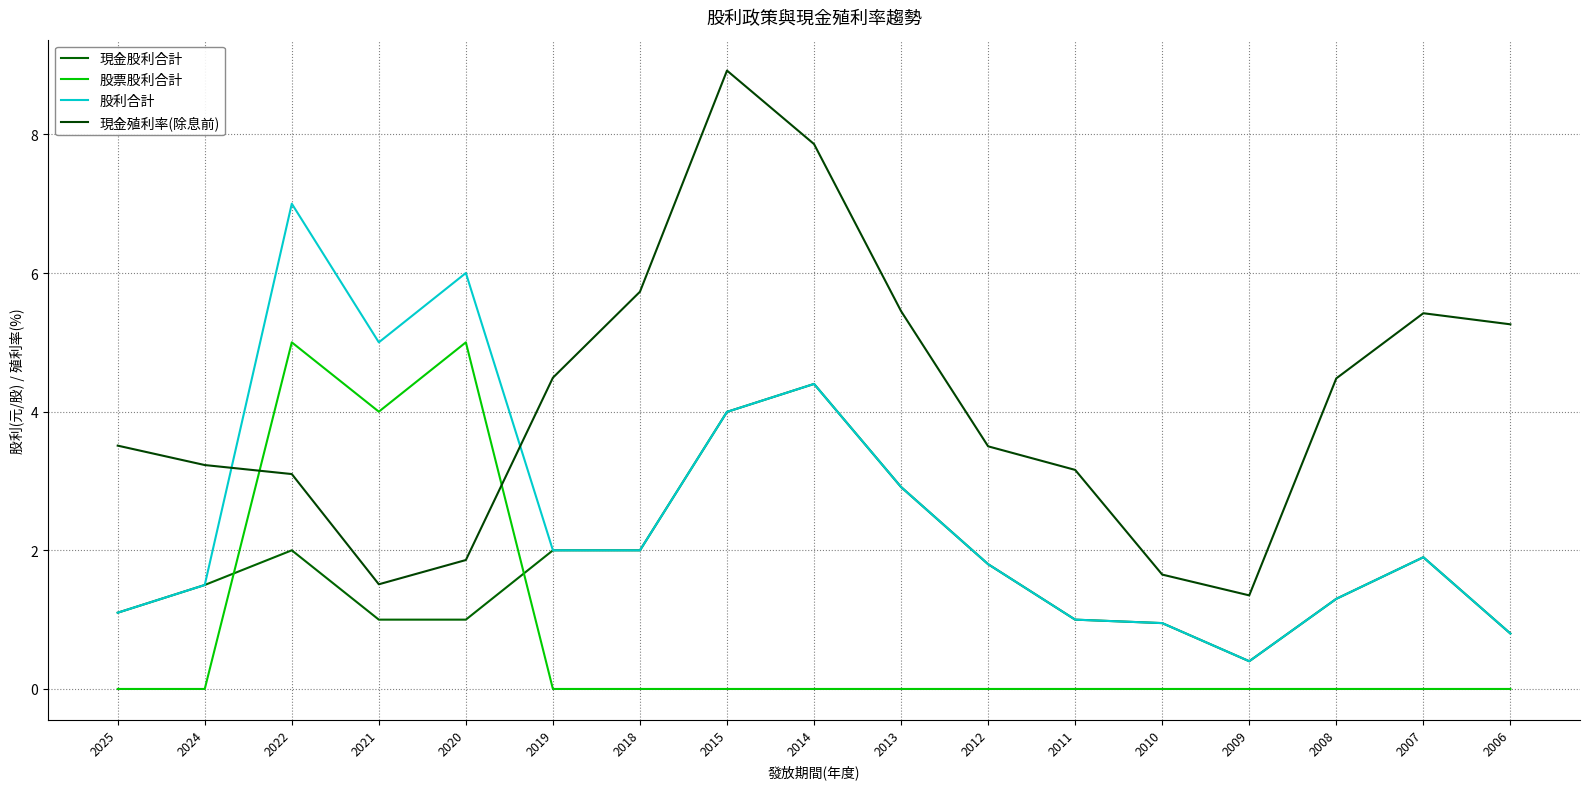

Which category has the lowest value in the 股利合計 series?

2009